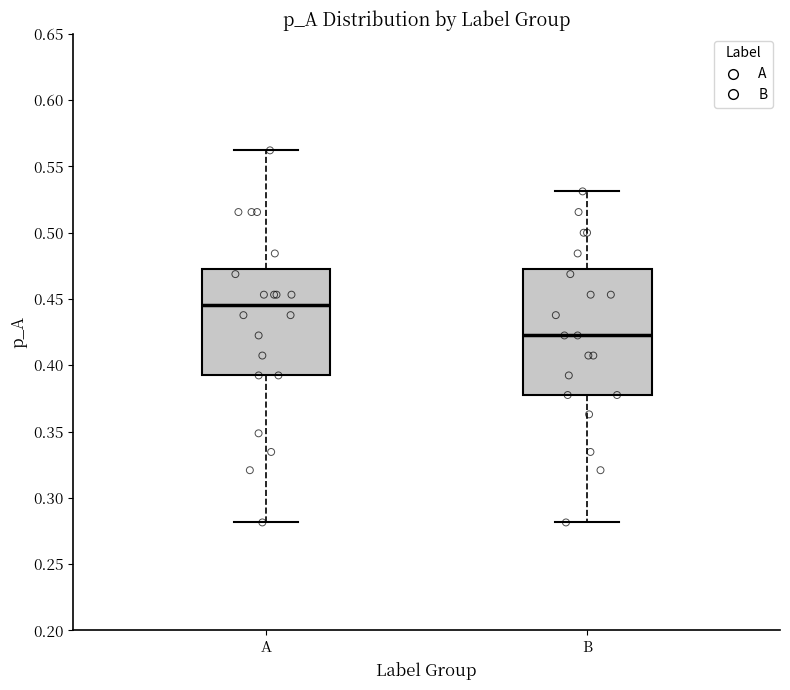

Which box has the highest median line?

A